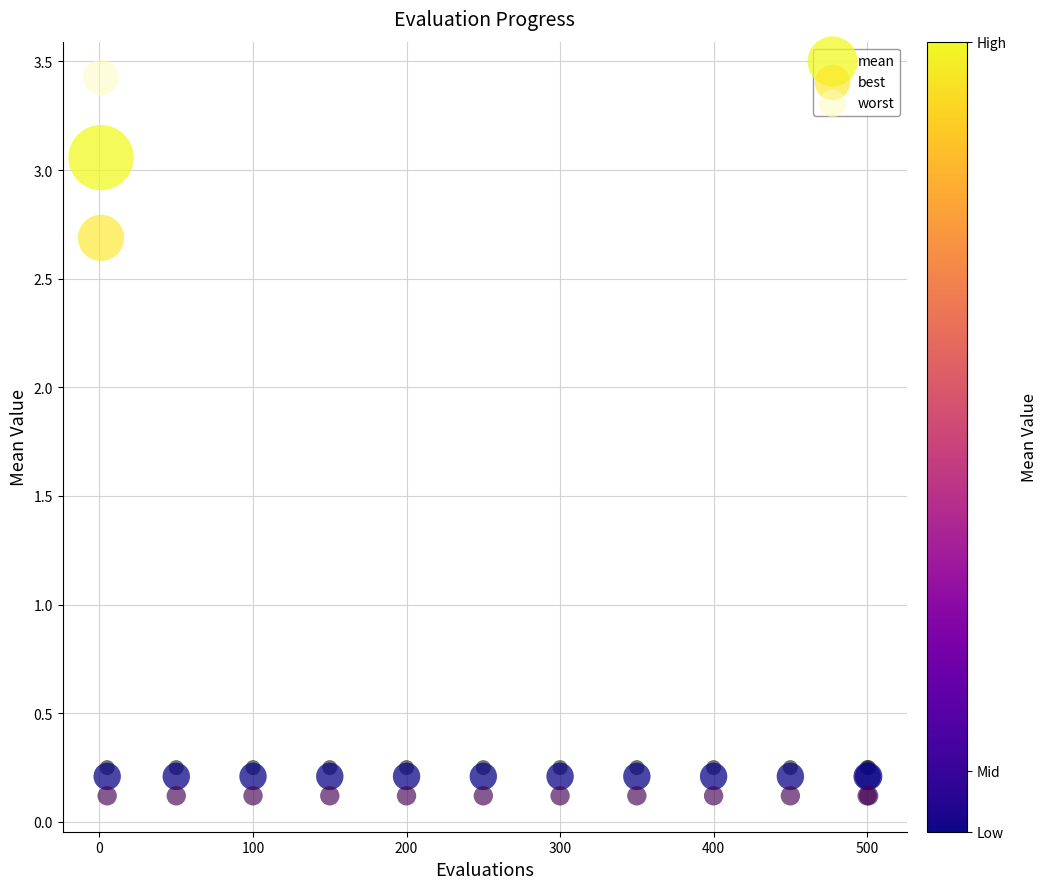

Which series contains the highest Y value?

worst